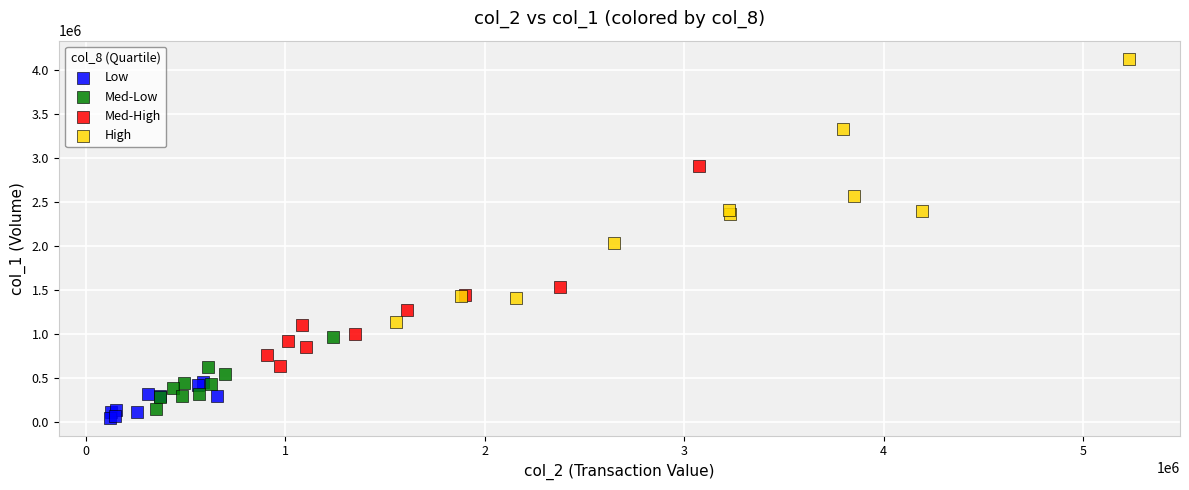

Which series has the widest spread of Y values?

High